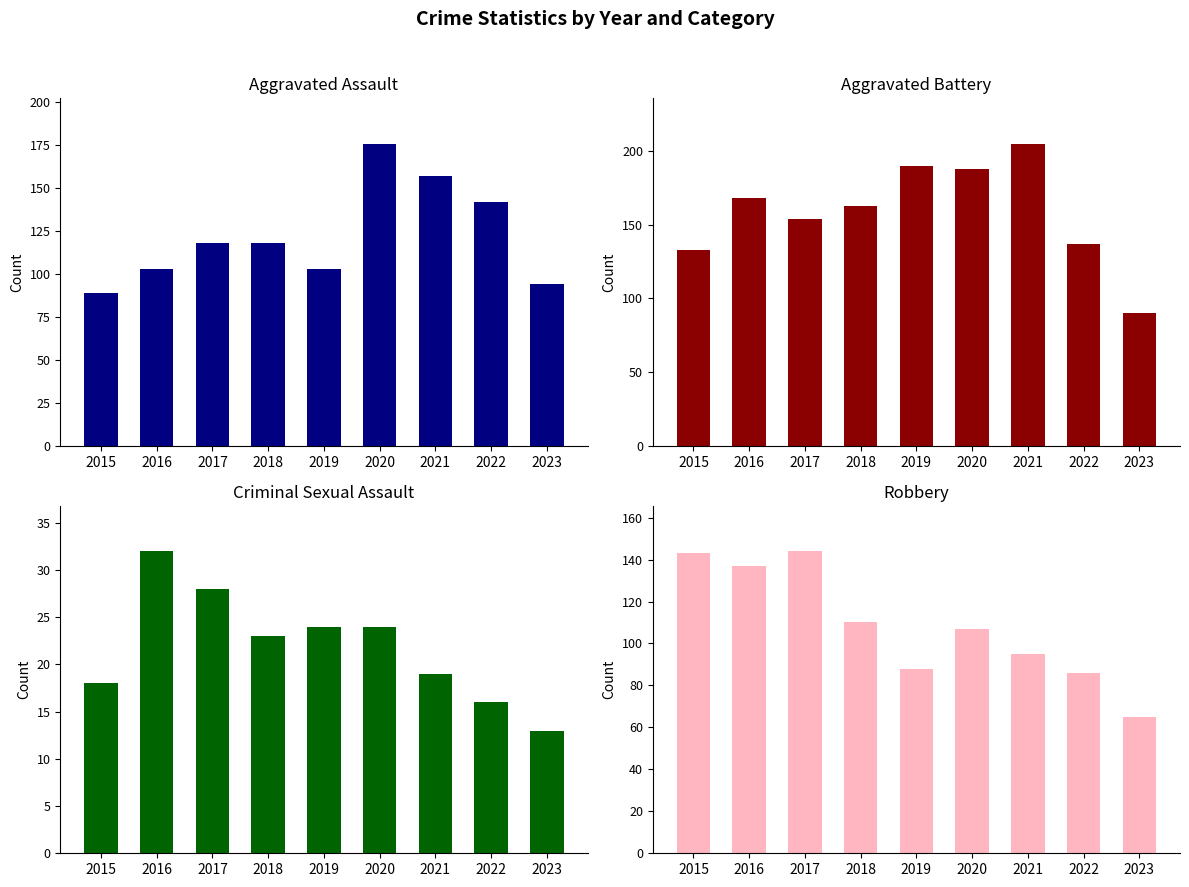

Which series has the largest total across all categories?

Aggravated Battery